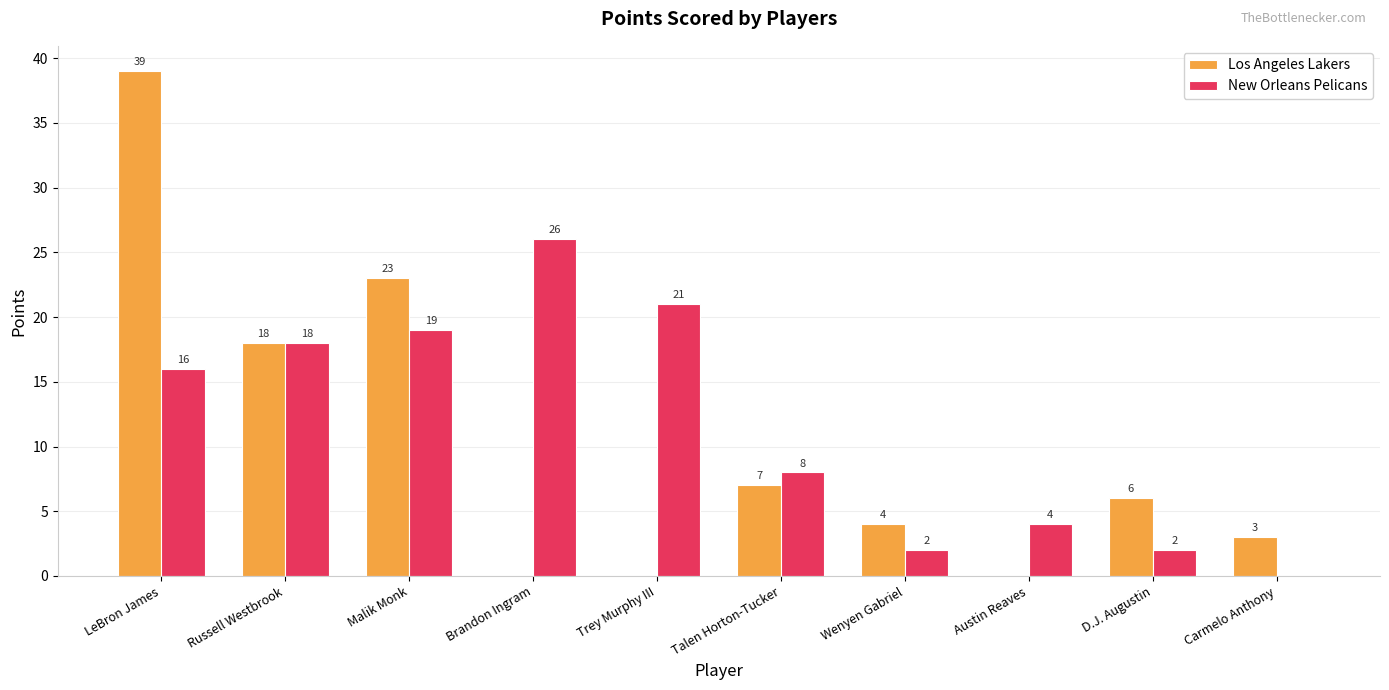

Which series changed the most between Wenyen Gabriel and Carmelo Anthony?

New Orleans Pelicans